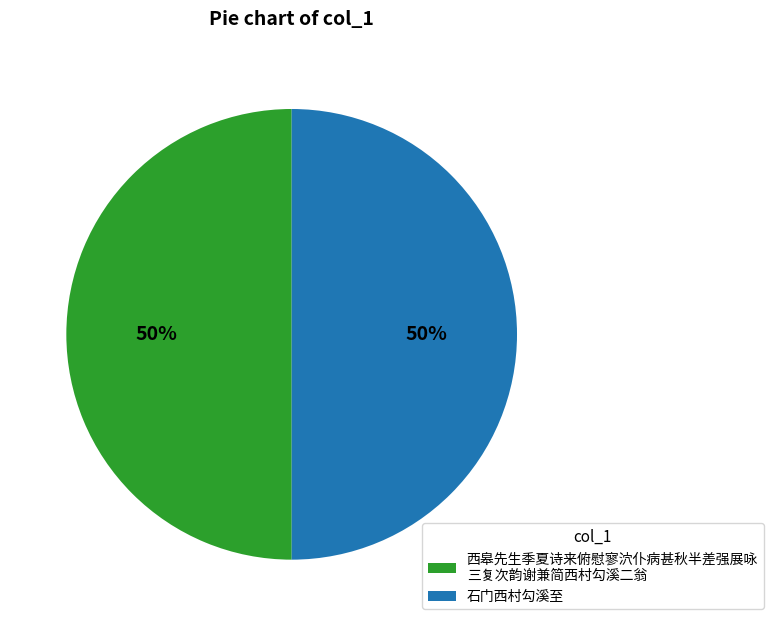

What is the ratio of the value at 西皋先生季夏诗来俯慰寥泬仆病甚秋半差强展咏 三复次韵谢兼简西村勾溪二翁 to the value at 石门西村勾溪至?

1.0